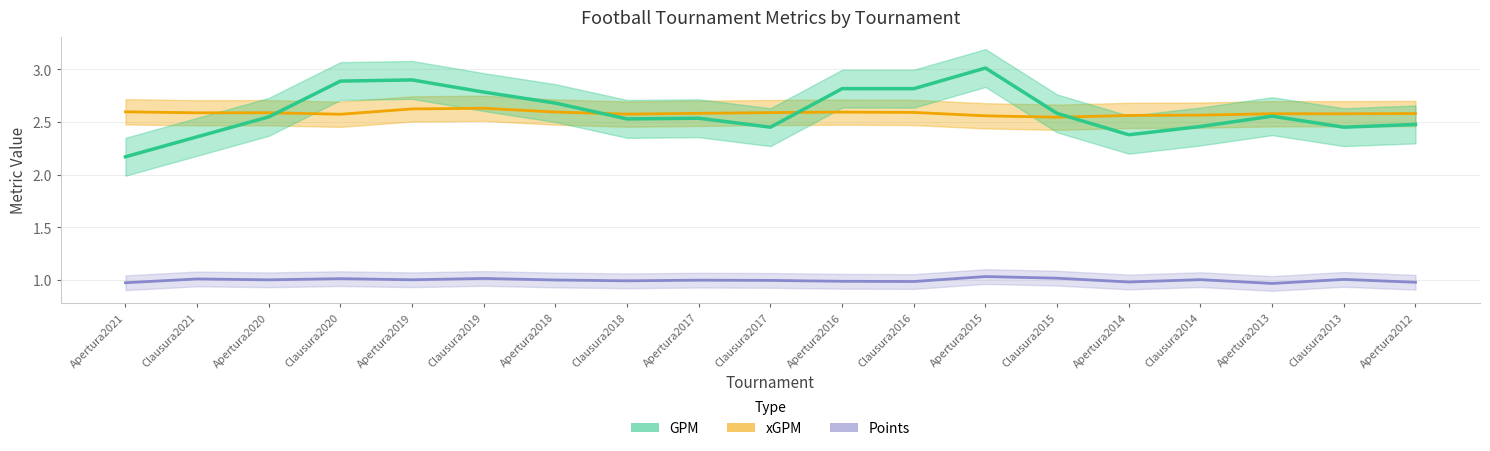

What is the difference between the highest and lowest values at Apertura2019?

1.9